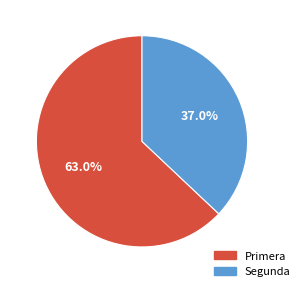

Is there a majority slice in this chart?

Yes